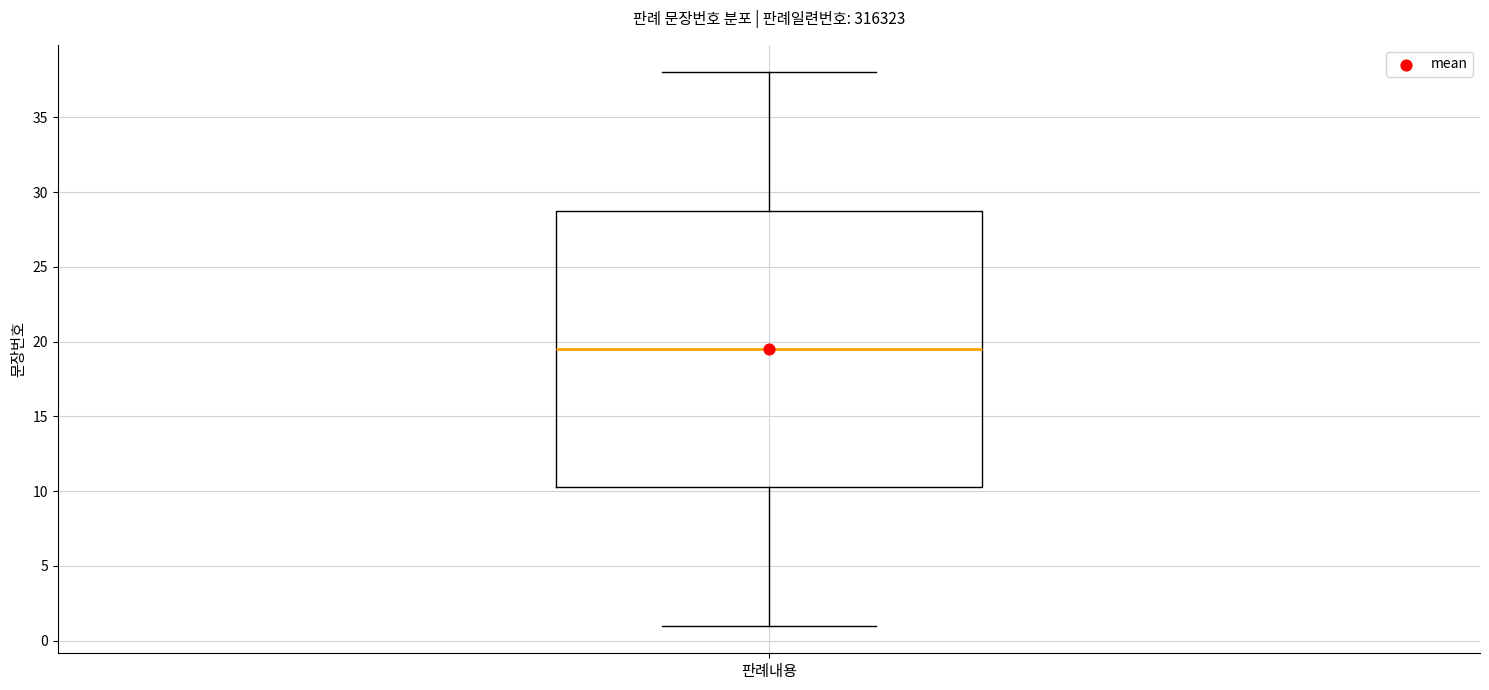

Transcribe this box plot: give where the median line is, the range the box spans, and where the two whiskers end, as read against the y-axis. The values are not printed on the chart, so give them approximately, as read against the axis.

median 19.5, box 10.5 to 29.0, whiskers 1.0 to 38.0